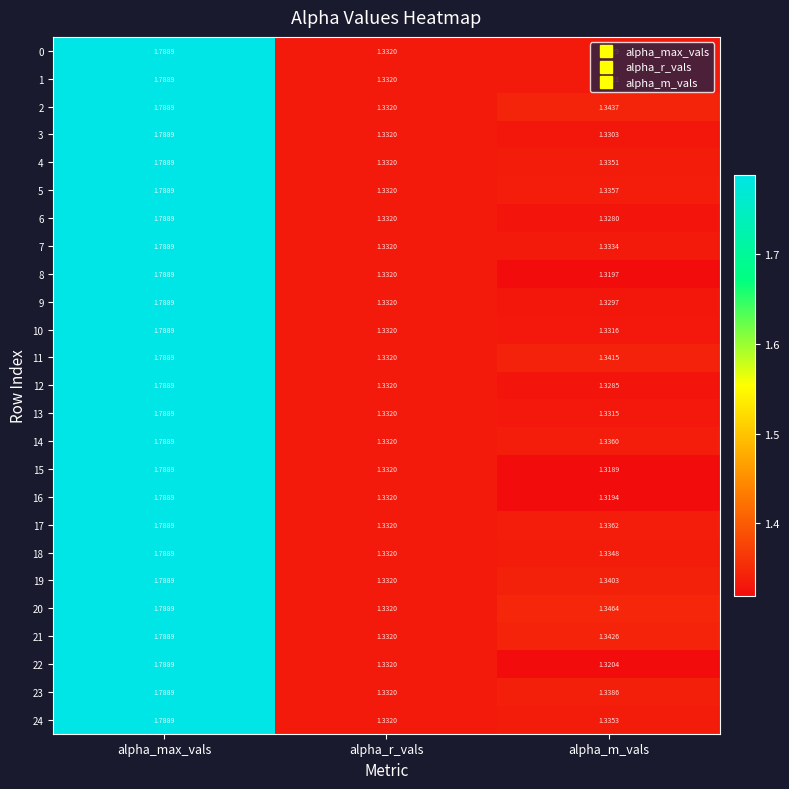

How many data points does each series have?

3